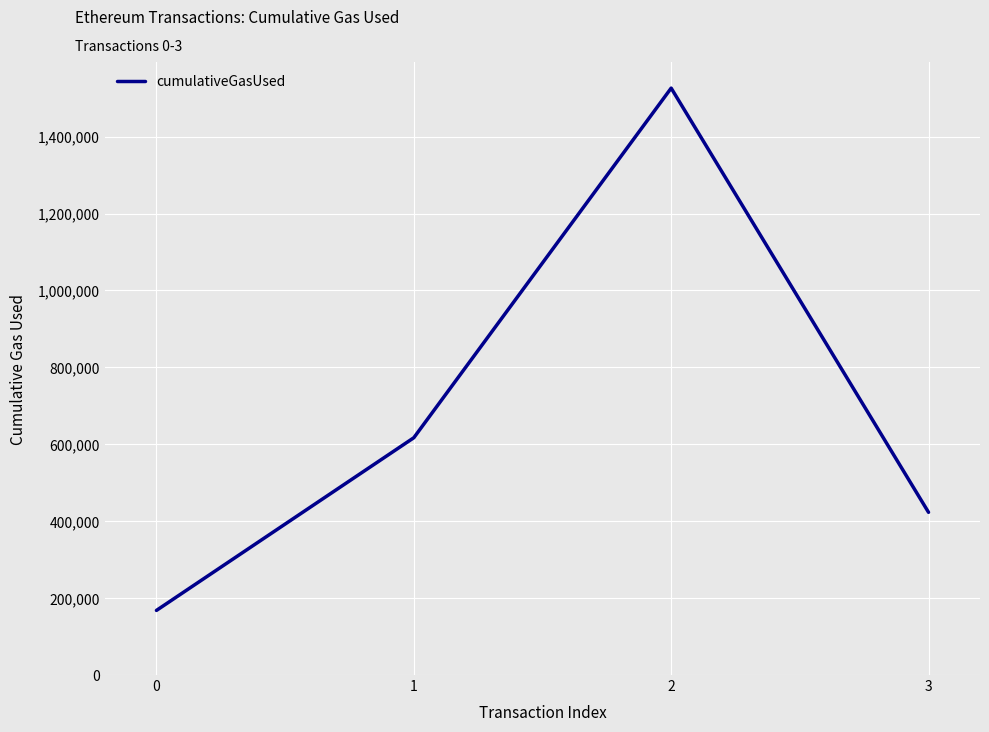

How many distinct data groups are displayed?

1